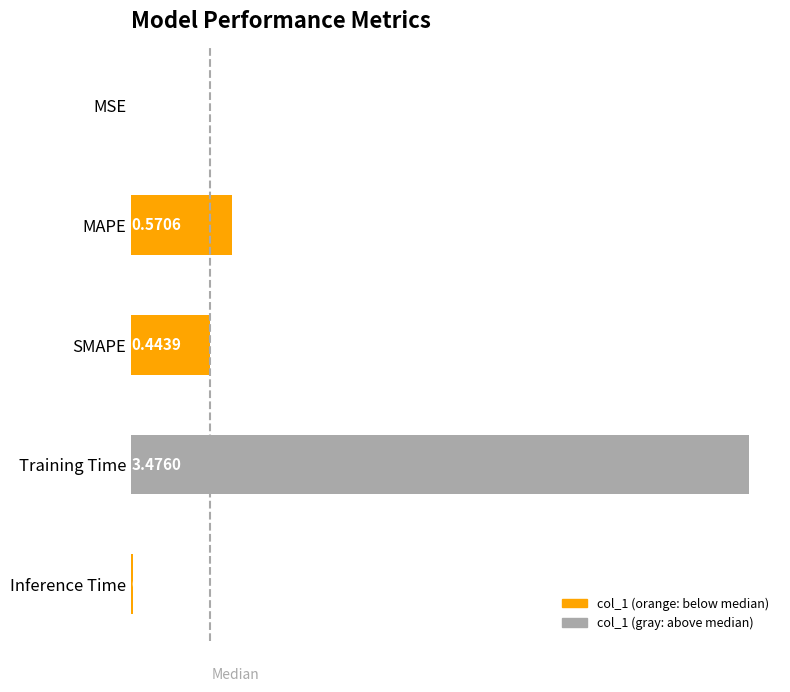

What is the sum of all values?

4.5